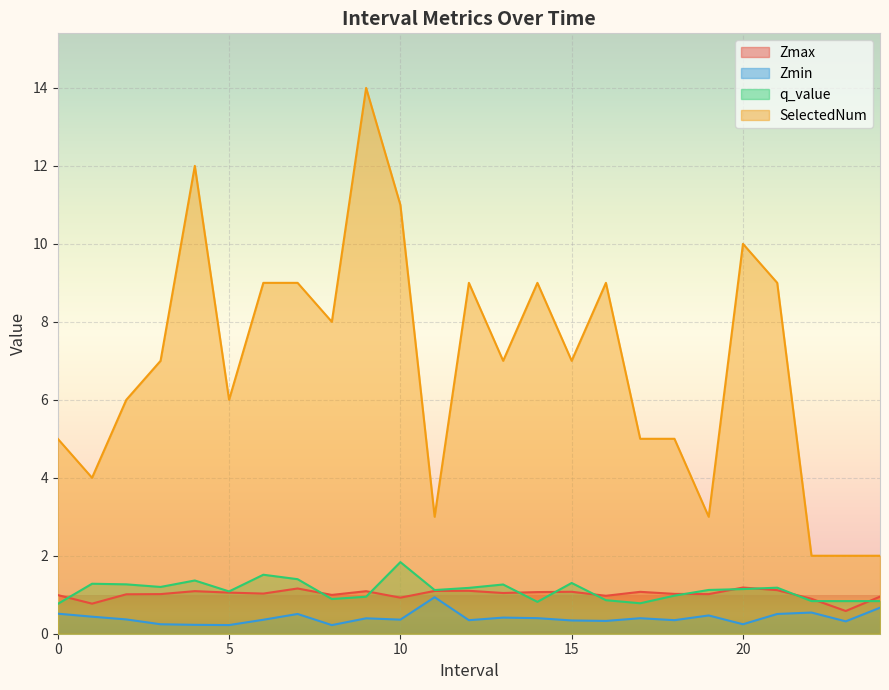

True or false: SelectedNum has a value of 15.7 at 4.0.

False